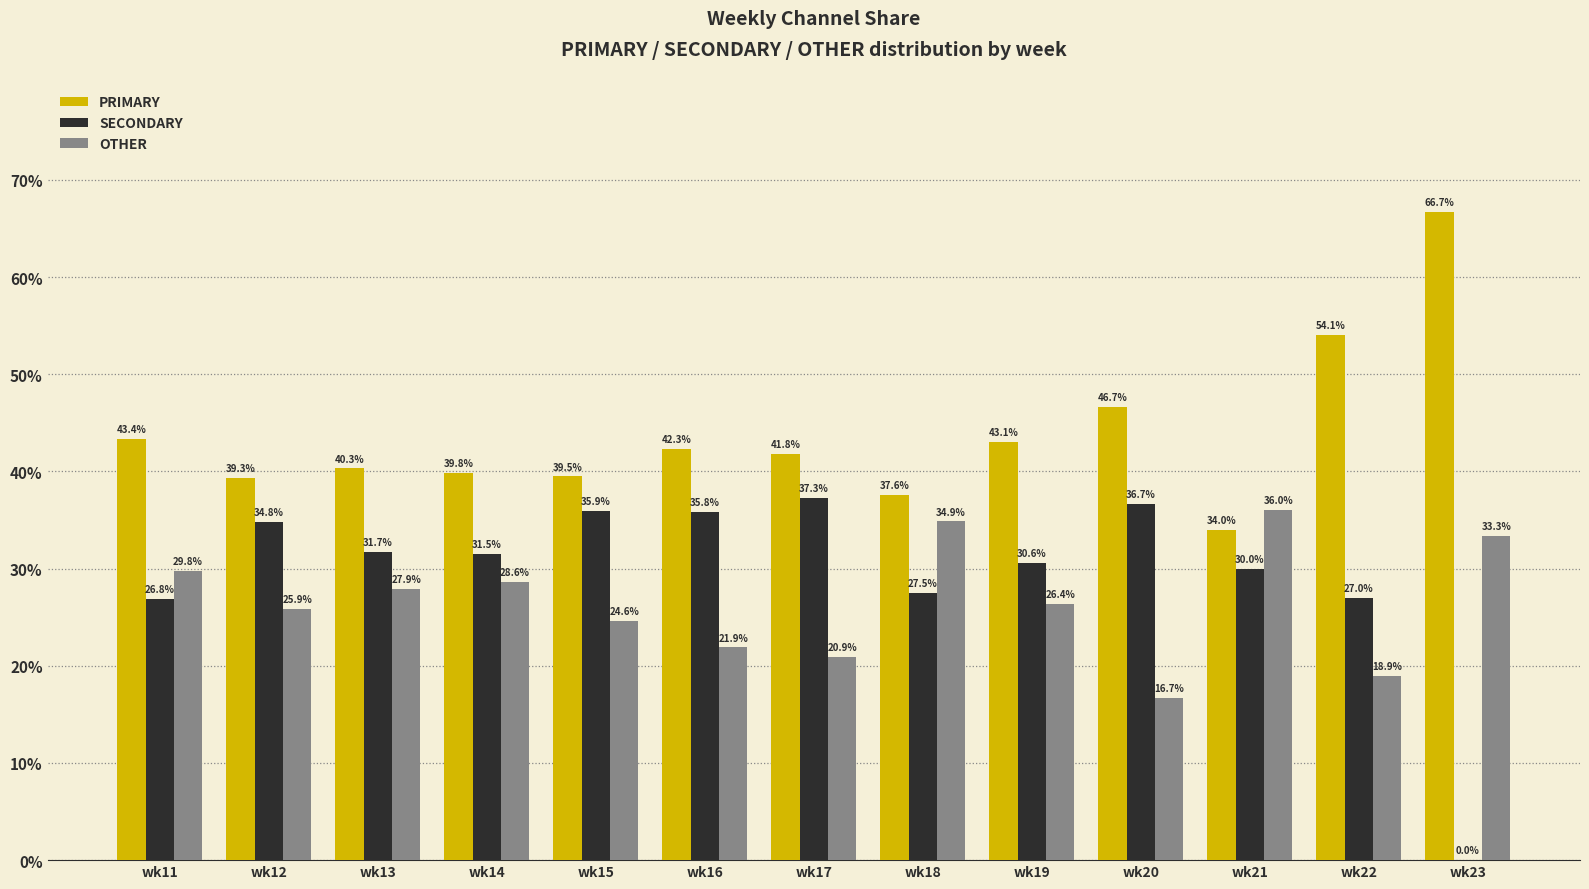

Count the number of categories in the chart.

13